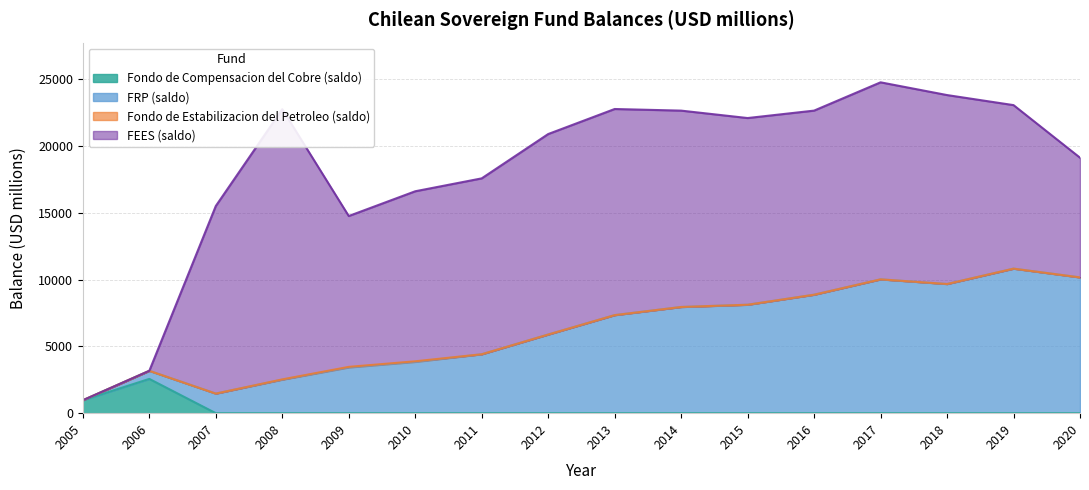

At which label does Fondo de Compensacion del Cobre (saldo) reach its minimum?

2007